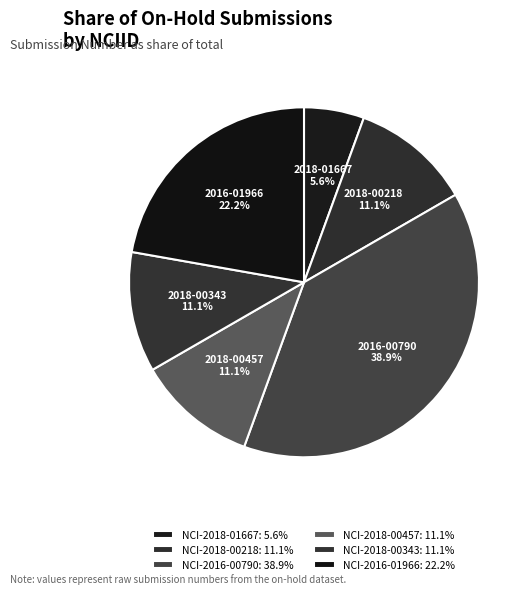

True or false: NCI-2018-00457 accounts for 11% of the total.

True